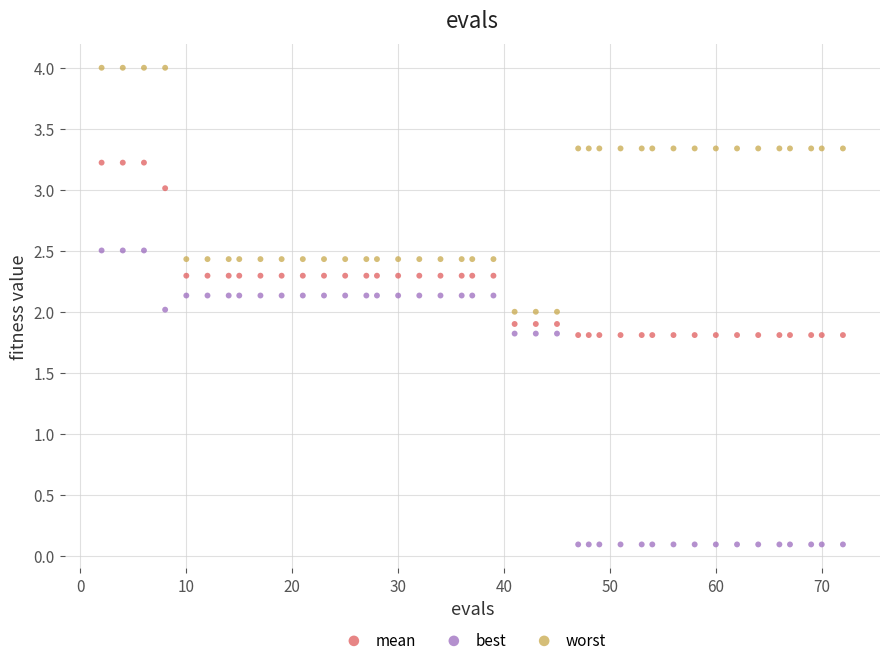

Across all data points, what is the range of X values (max minus min)?

70.0